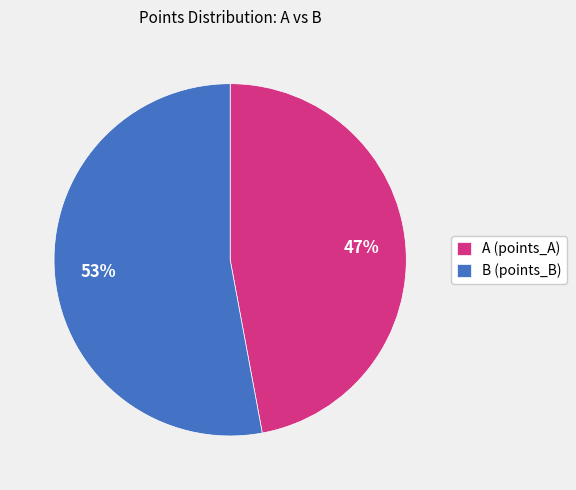

Which has a higher value, B (points_B) or A (points_A)?

B (points_B)